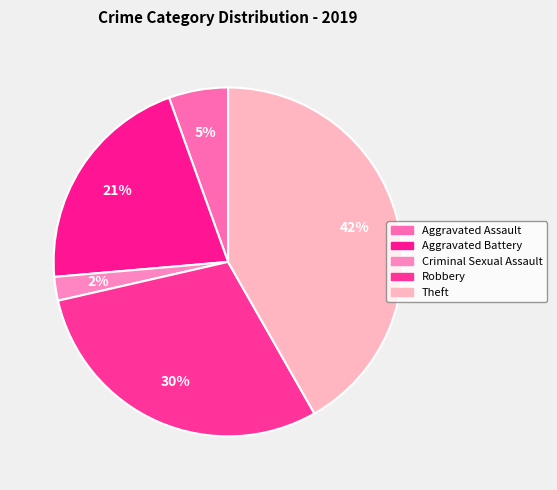

How much of the chart is everything except Robbery?

70.3%